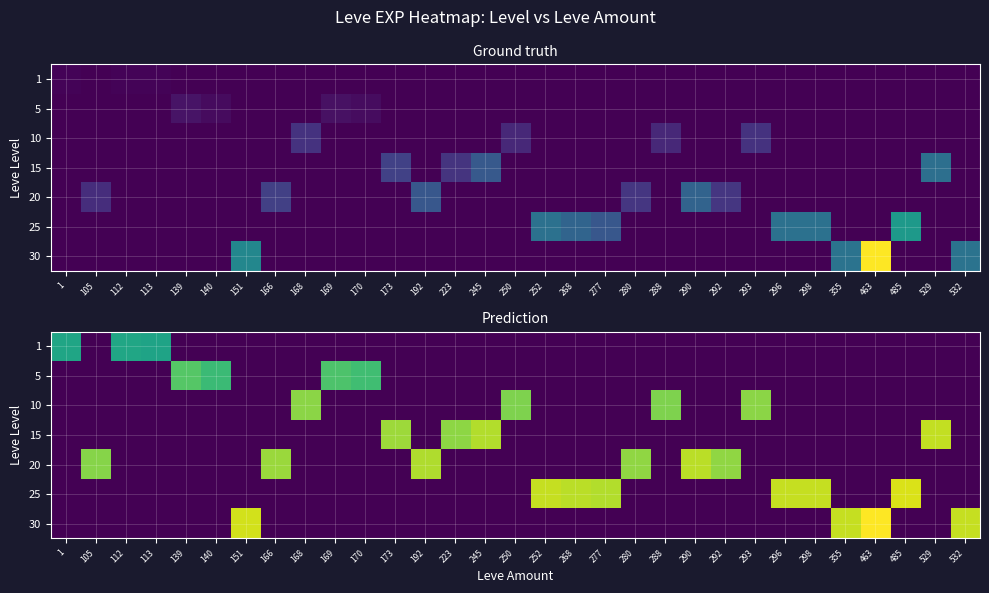

Which label corresponds to the largest value in the chart?

463